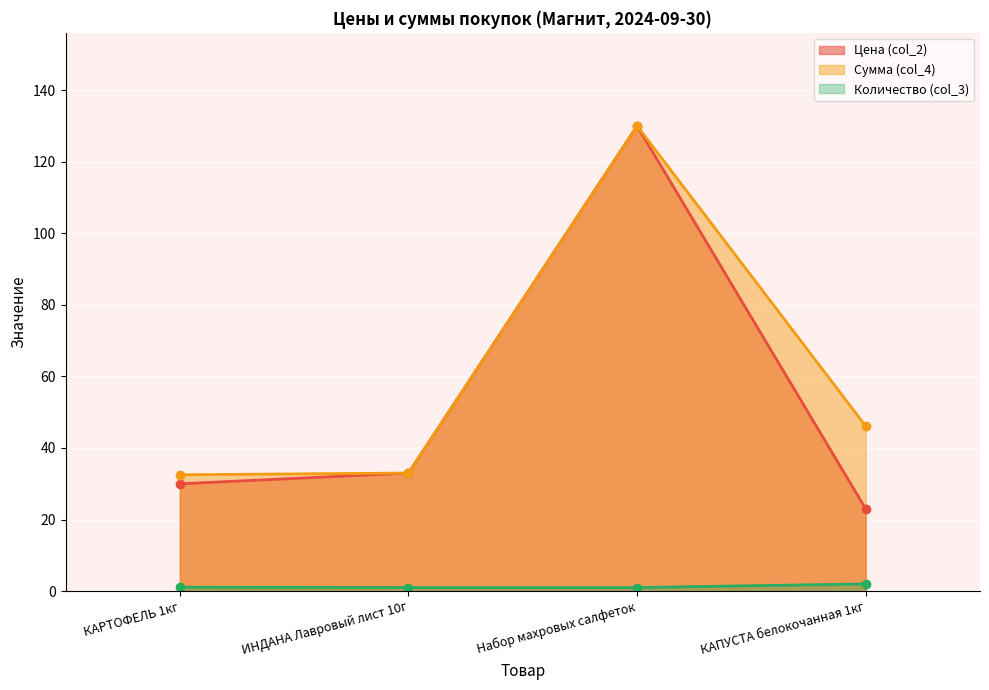

Which series has the largest range (max minus min)?

Цена (col_2)